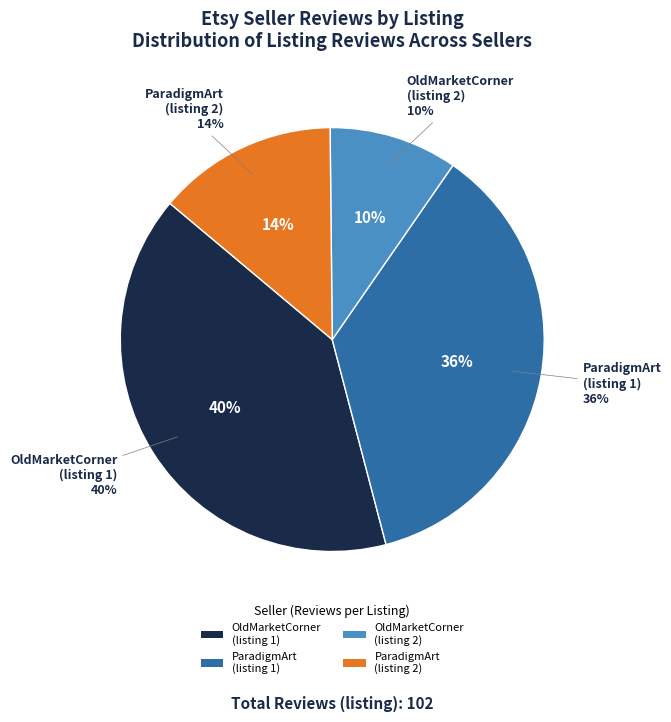

What percentage is the OldMarketCorner (41) slice, to the nearest percent?

40%